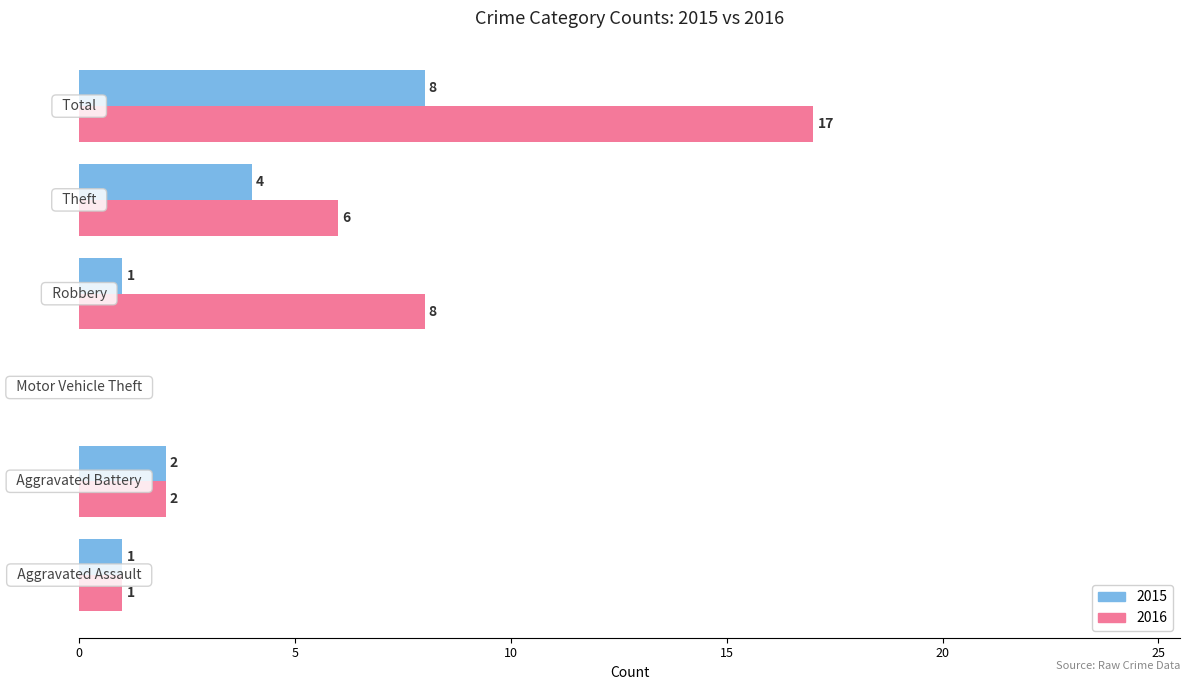

What is the greatest value displayed?

17